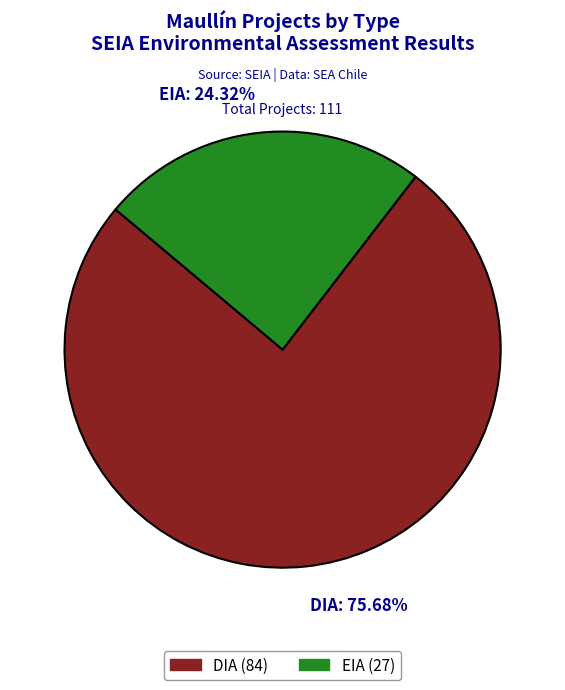

Which has a higher value, EIA or DIA?

DIA